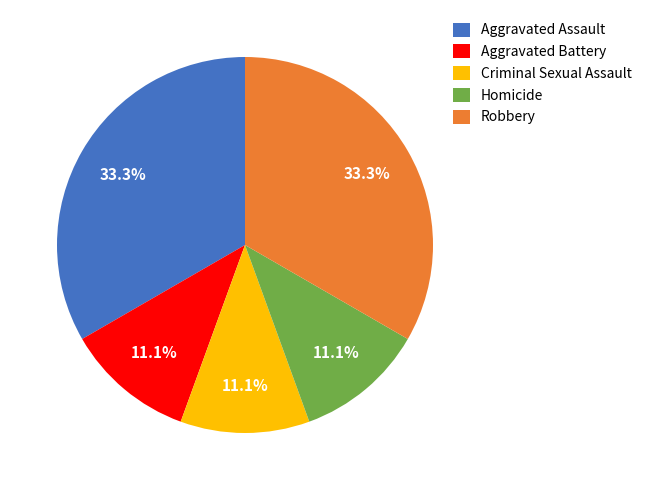

What is the ratio of the value at Aggravated Battery to the value at Aggravated Assault?

0.3